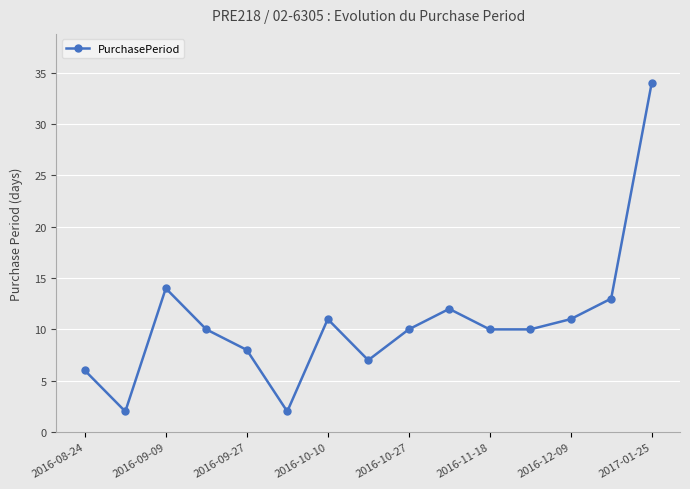

What is the value of the 5th point from the left?

8